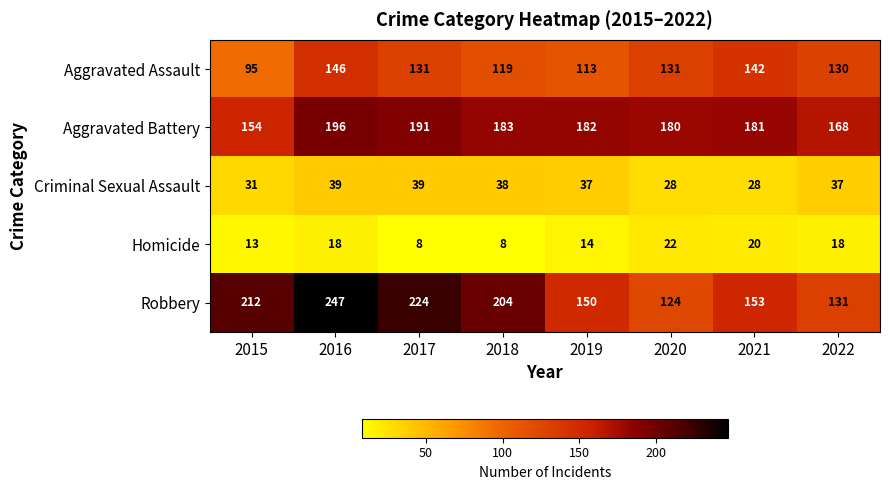

At which category does the chart reach its peak across all series?

2016